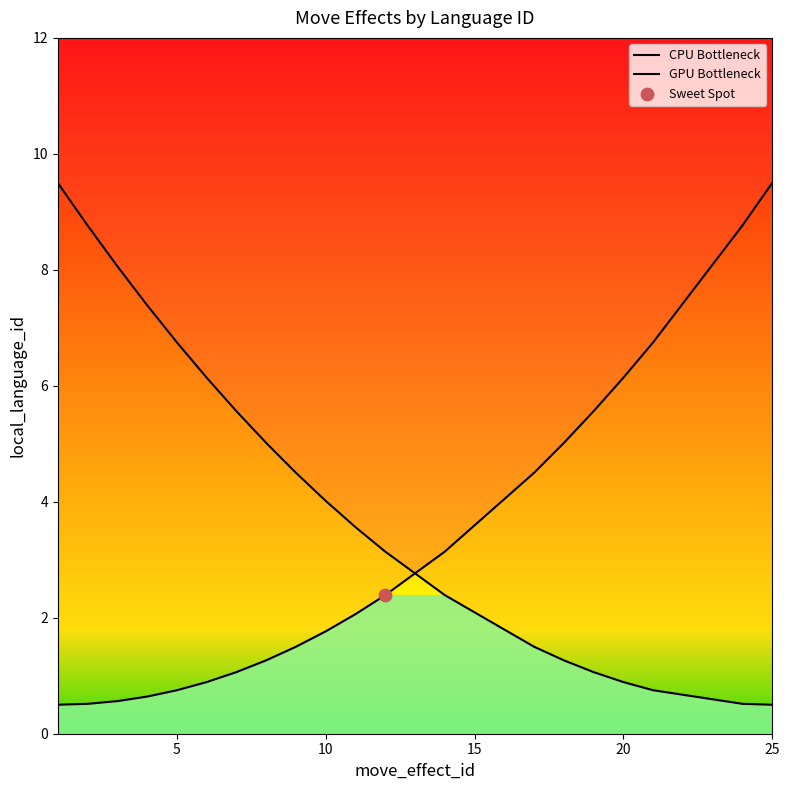

Which series contains the lowest Y value?

CPU Bottleneck